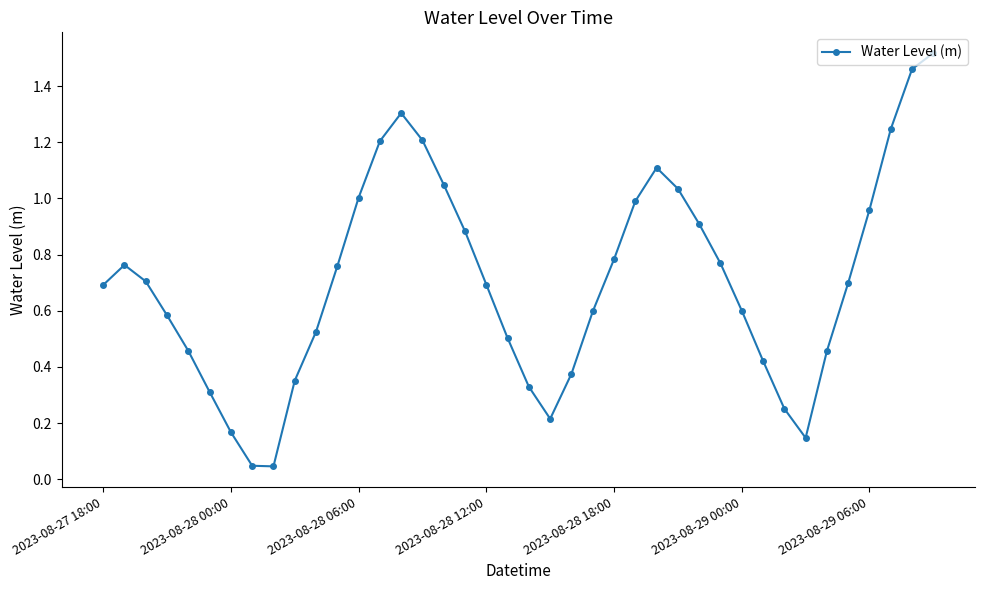

What is the value of the 19th point from the left?

0.7